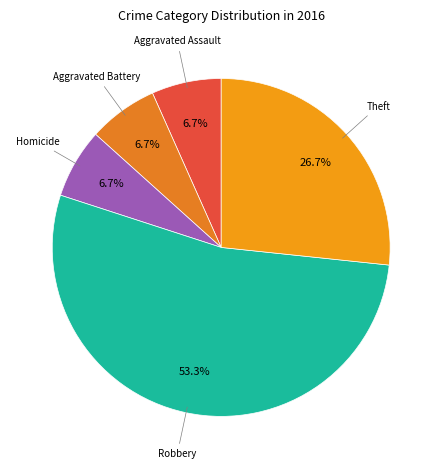

Is there a majority slice in this chart?

Yes